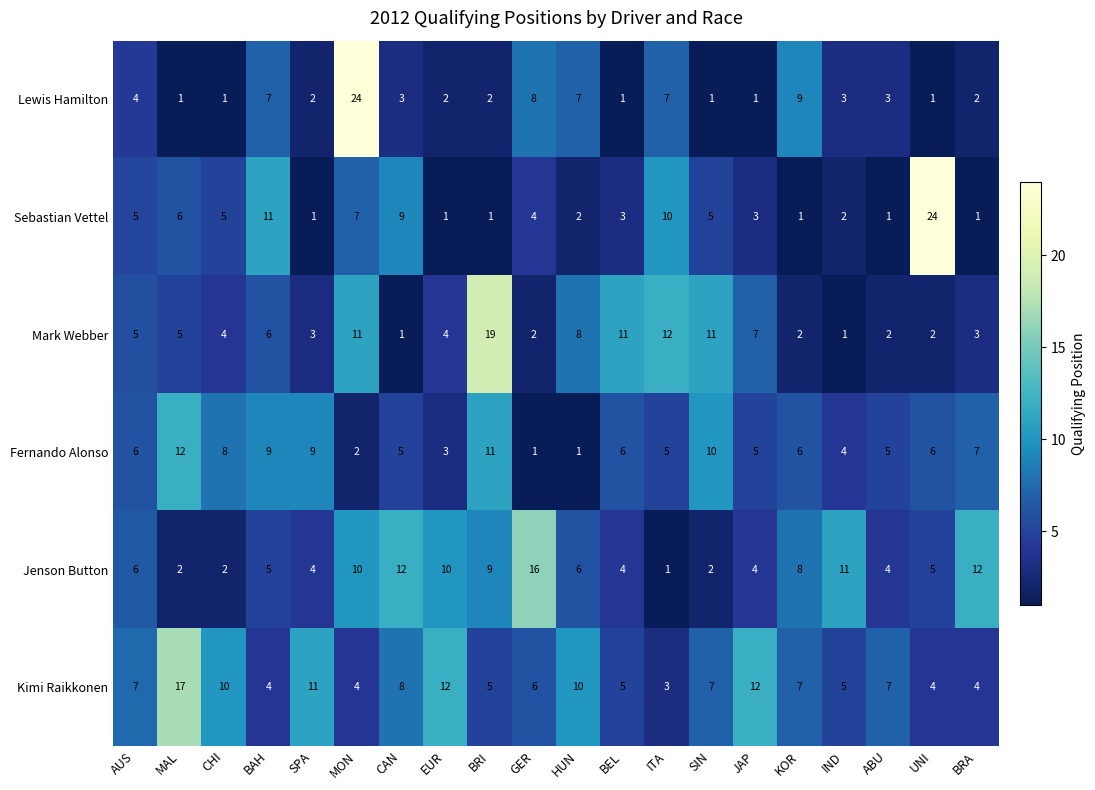

Between SPA and IND, which series saw the biggest shift?

Jenson Button